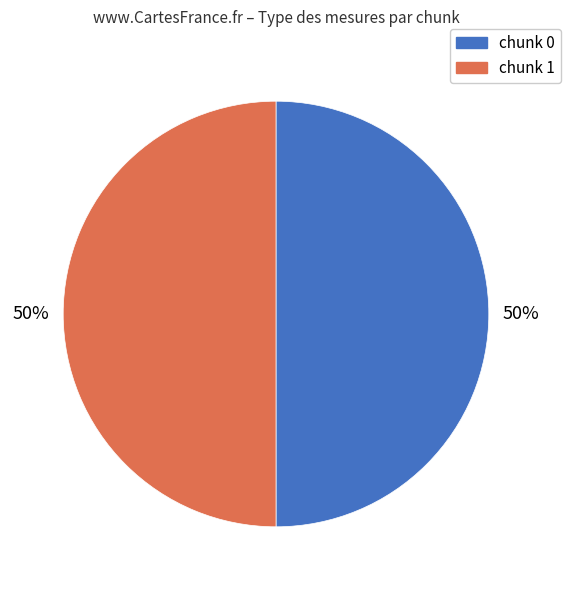

Do chunk 1 and chunk 0 together represent more than half of the pie?

Yes